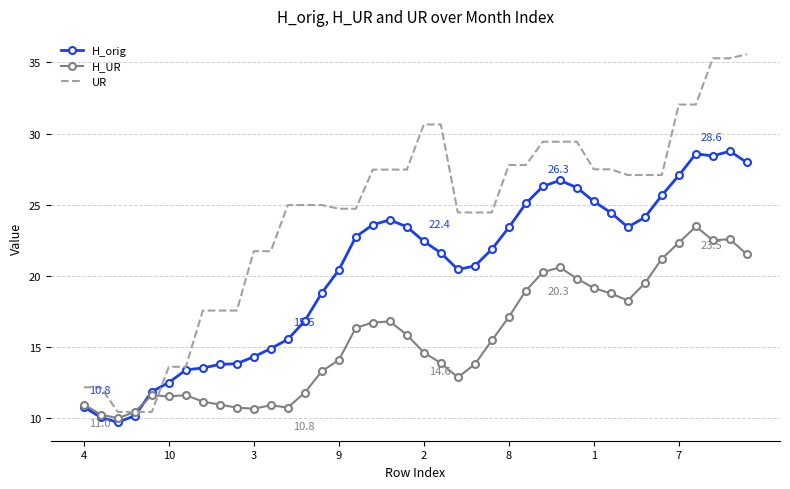

What is the average value of the UR series?

24.3